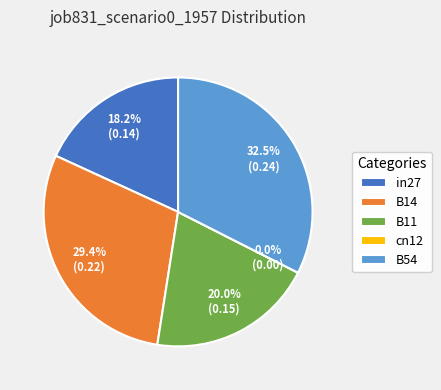

The B14 slice represents 29% of the pie. True or false?

True